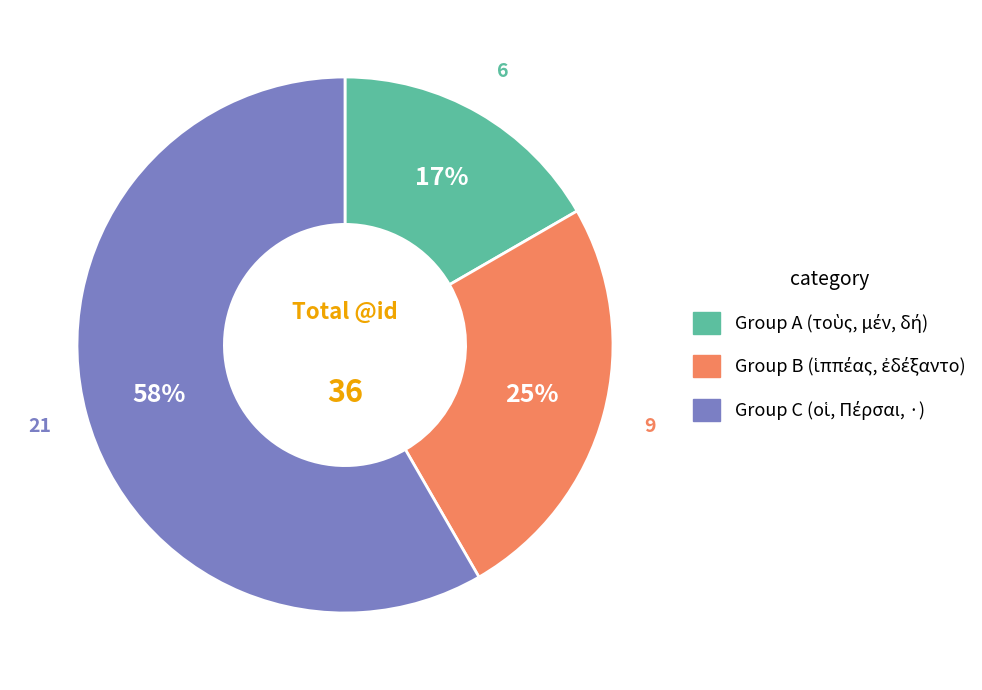

To the nearest percent, what is the average slice percentage?

33%